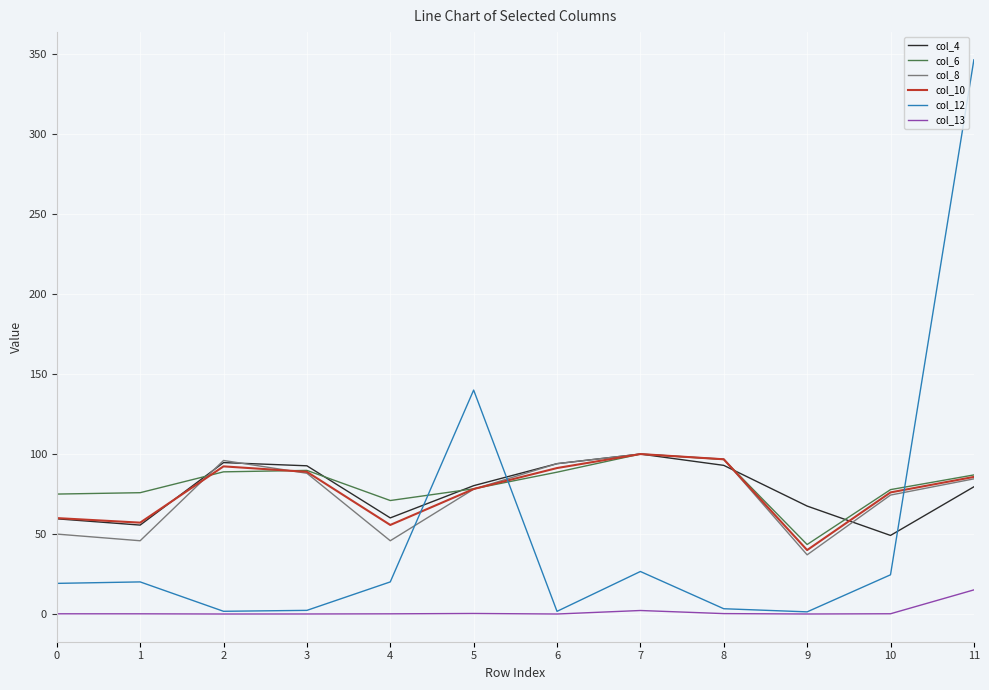

What is the difference between the col_4 values at 6 and 9?

26.5